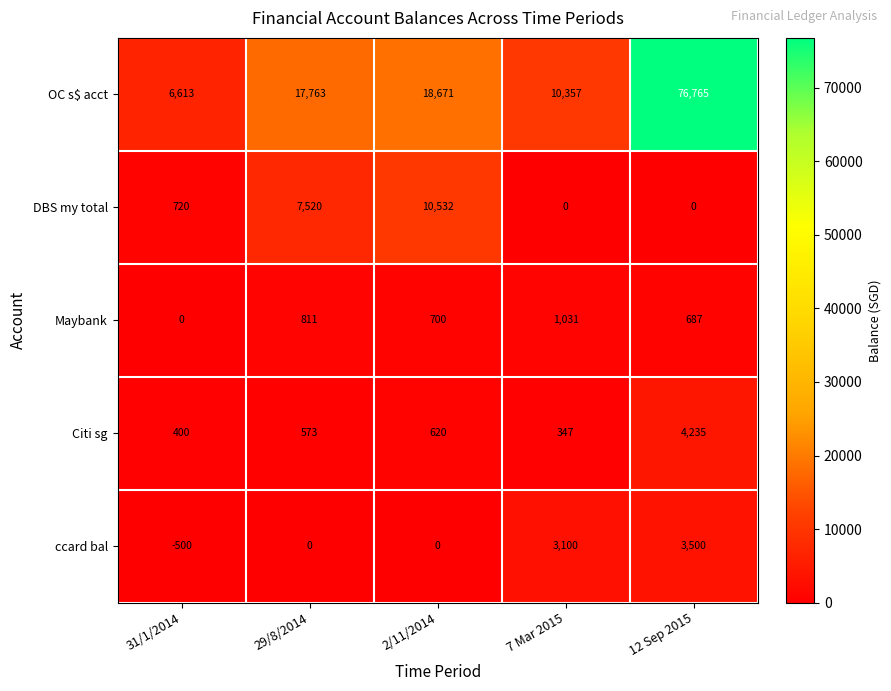

What is the difference between the second highest and minimum values in the ccard bal series?

3600